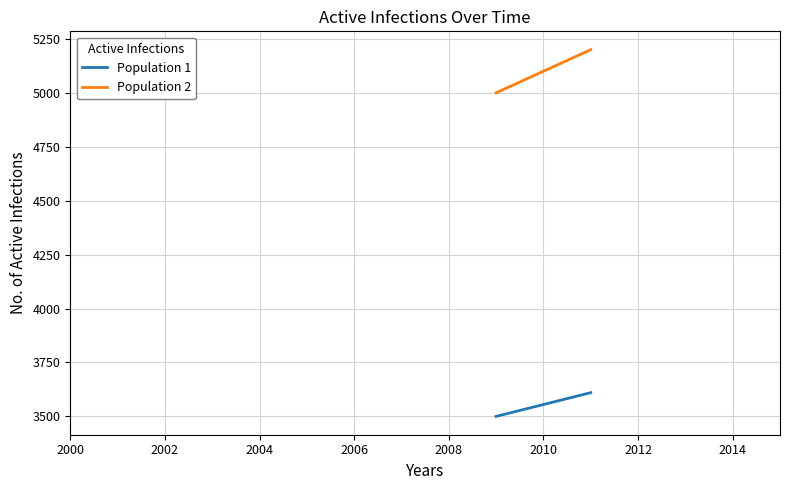

What is the maximum value shown in the chart?

5200